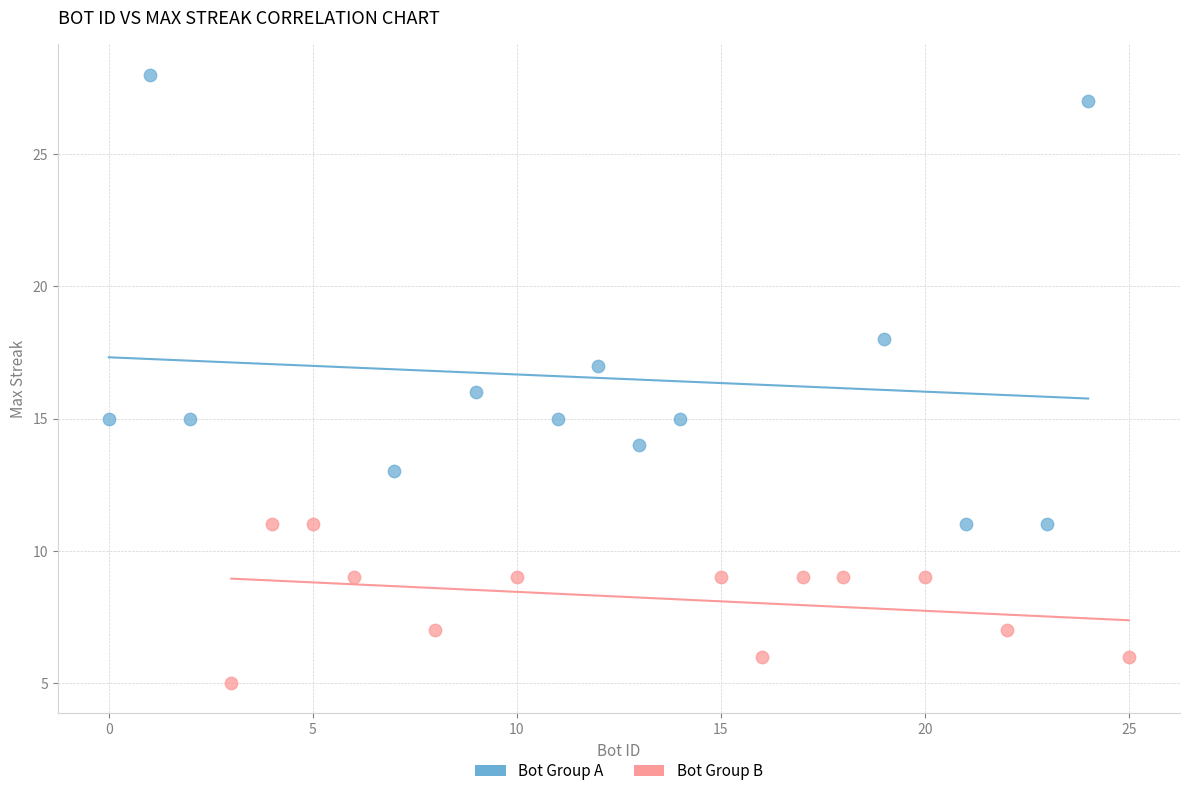

What are all the series names shown in the legend?

Bot Group A, Bot Group B